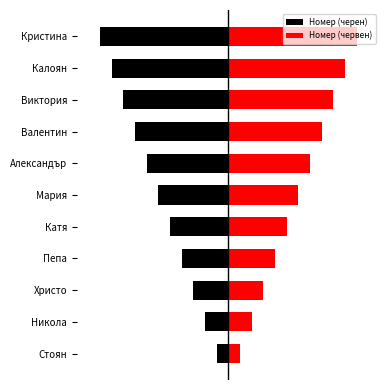

Is the value of Номер (черен) at 7 greater than the value of Номер (червен) at 7?

No